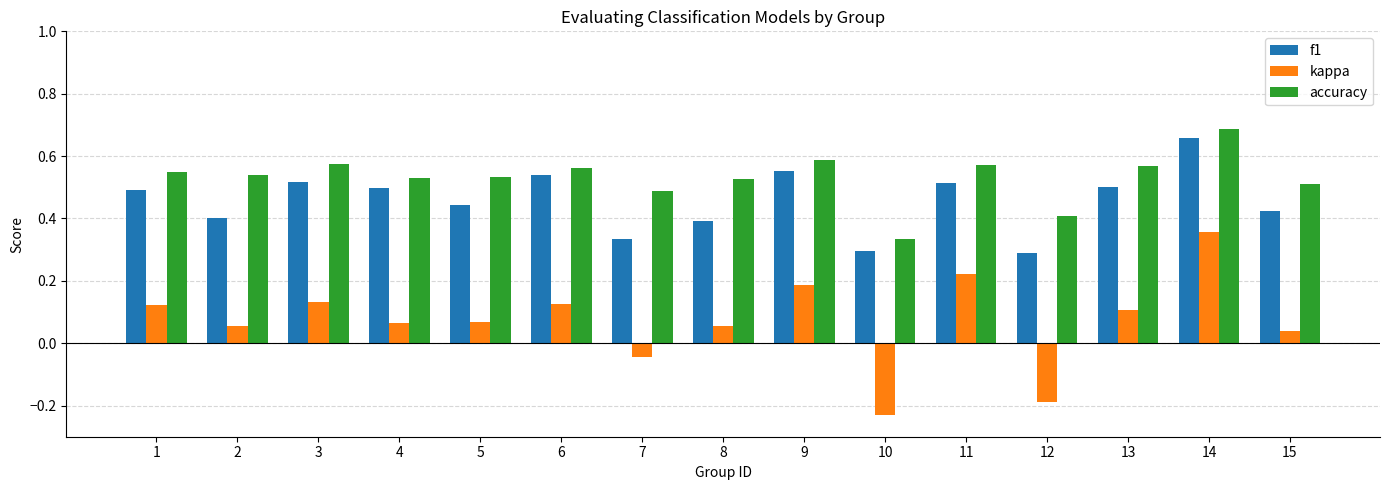

True or false: kappa has a value of 0.2 at 1.

False